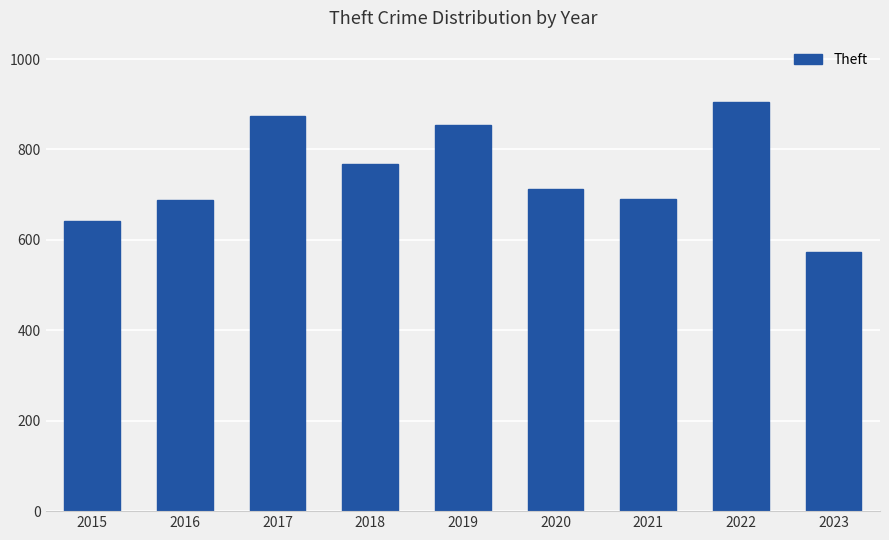

The value at 2020 is 1088. True or false?

False